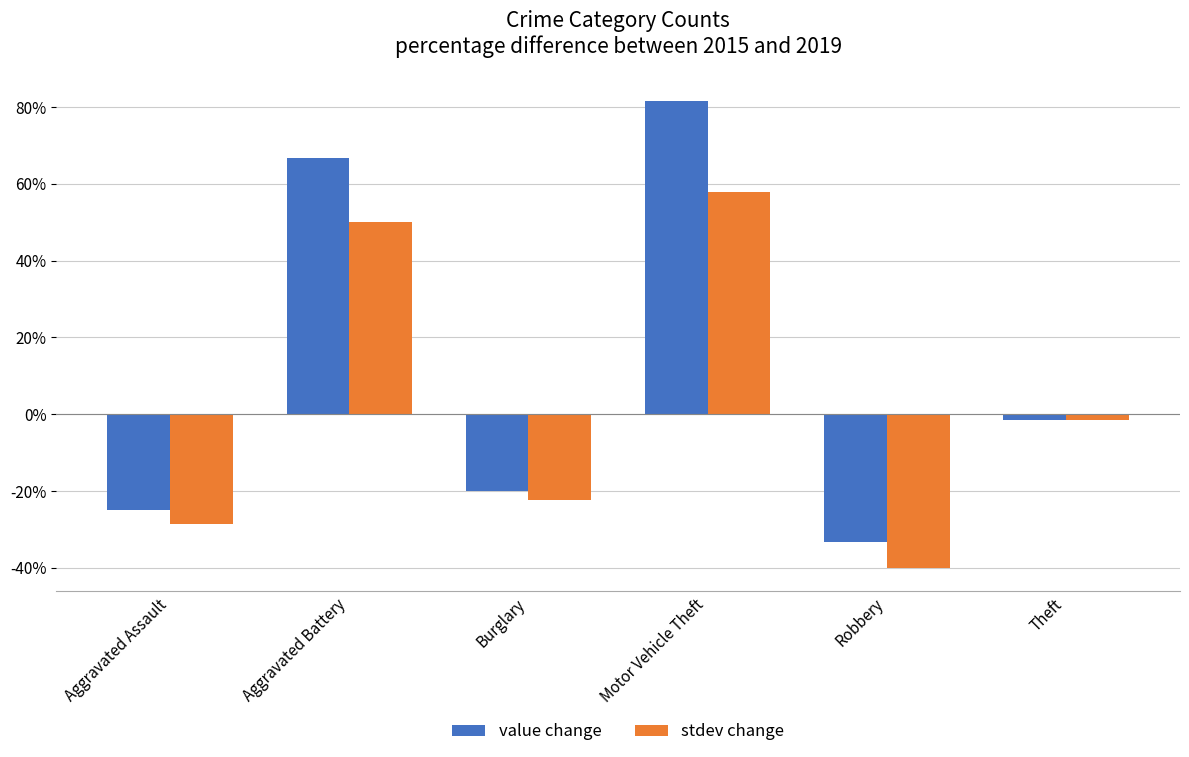

How many data points does each series have?

6